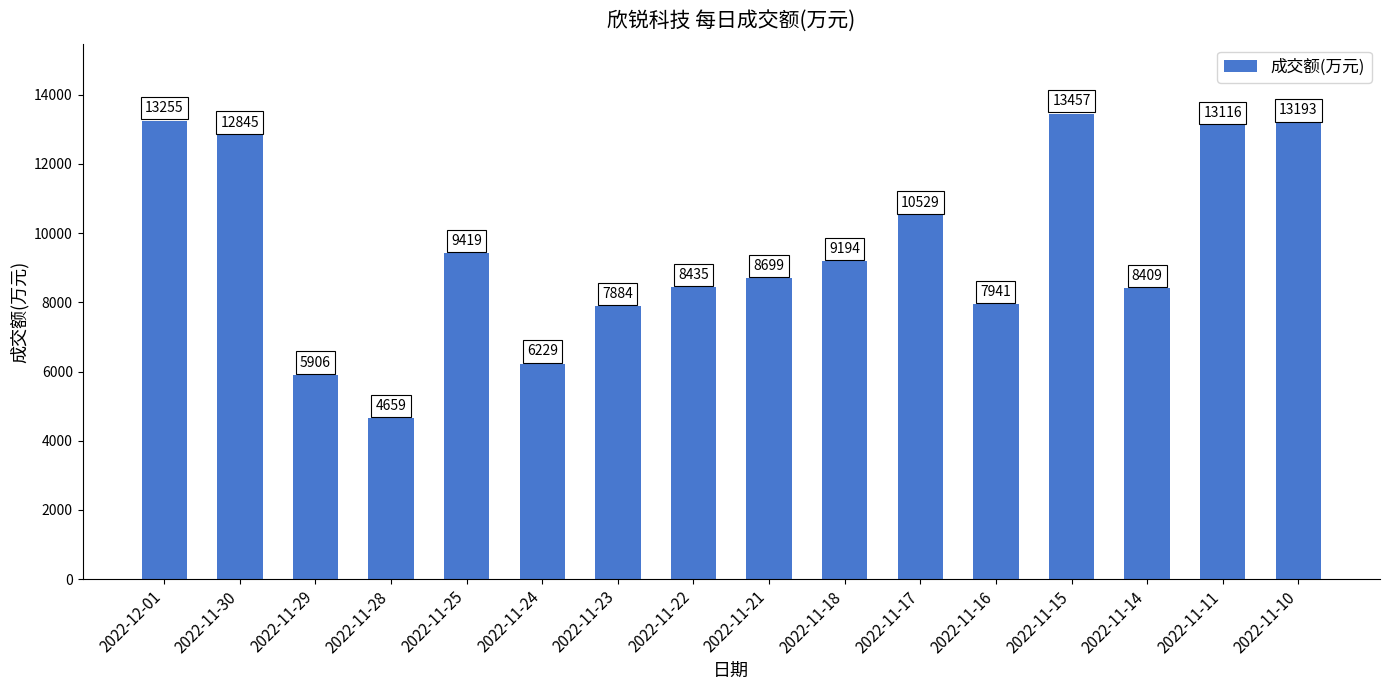

Rank the categories by value from highest to lowest.

2022-11-15, 2022-12-01, 2022-11-10, 2022-11-11, 2022-11-30, 2022-11-17, 2022-11-25, 2022-11-18, 2022-11-21, 2022-11-22, 2022-11-14, 2022-11-16, 2022-11-23, 2022-11-24, 2022-11-29, 2022-11-28